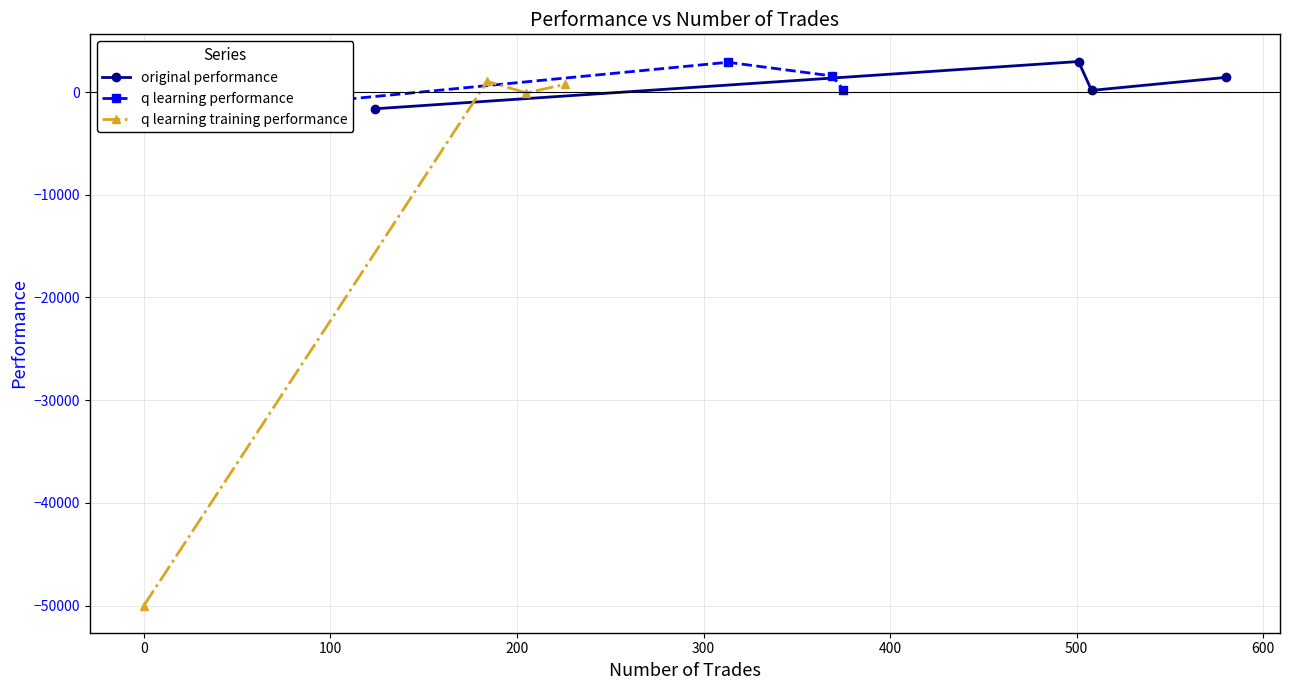

True or false: q learning training performance has more than 2 interior local peaks.

False